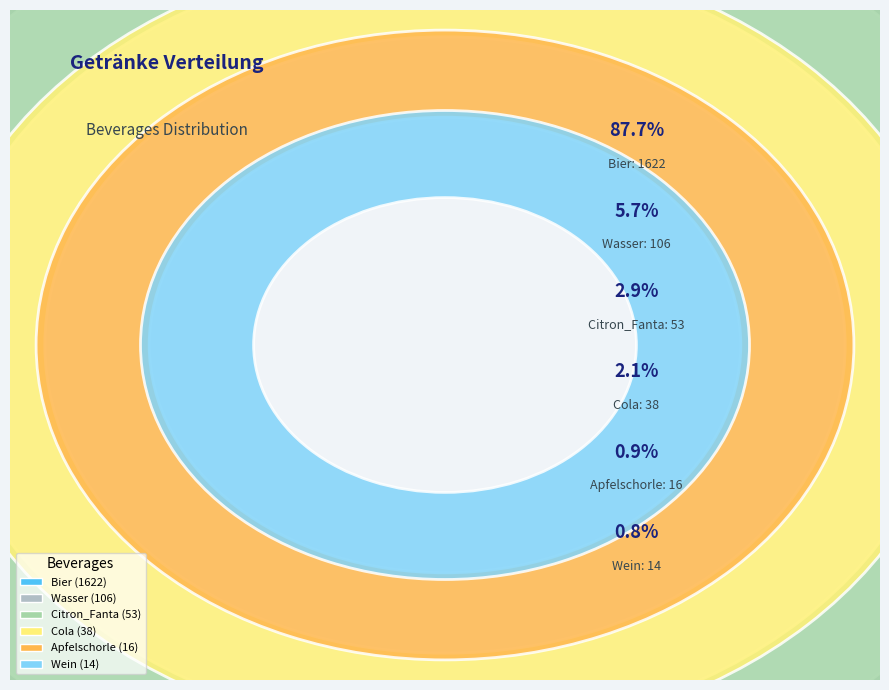

How many segments does this pie chart have?

6